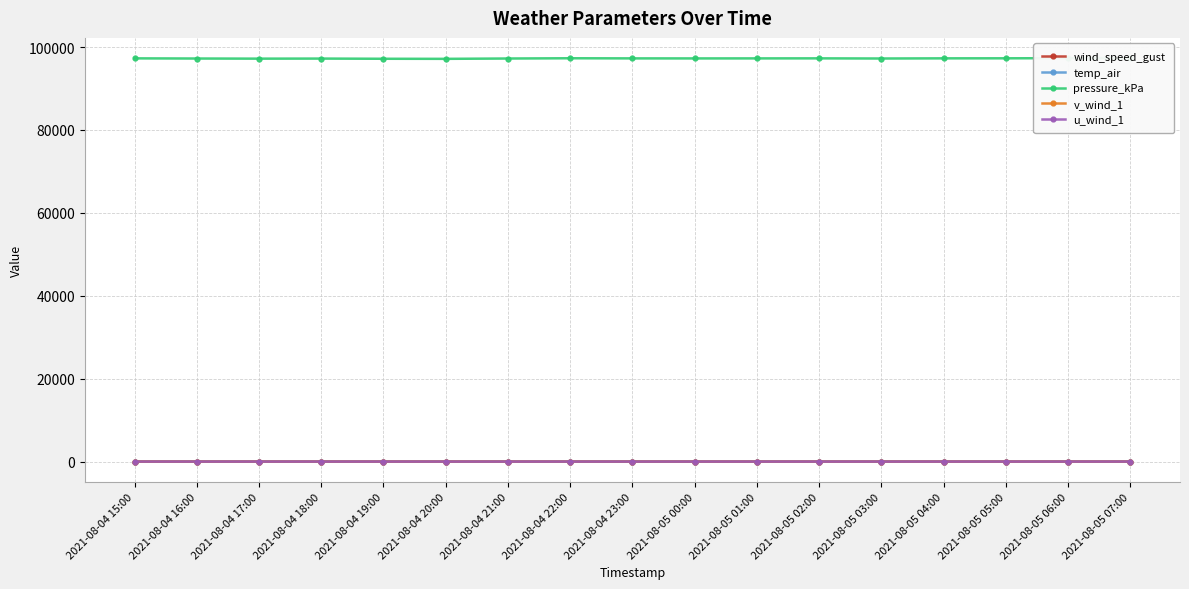

What are all the series names shown in the legend?

wind_speed_gust, temp_air, pressure_kPa, v_wind_1, u_wind_1